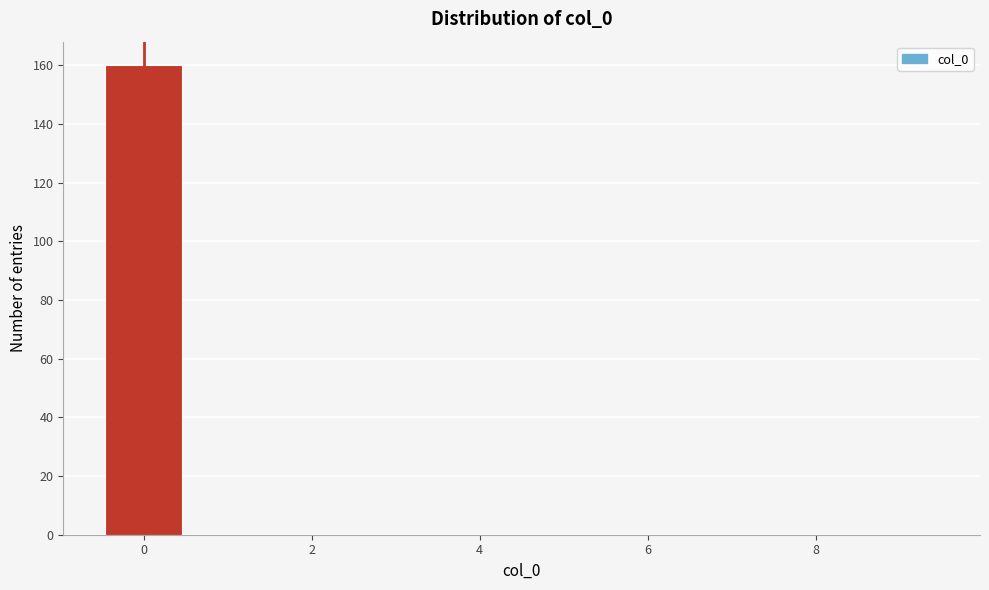

Over which range of the x-axis is the bar tallest?

-0.5 to 0.5